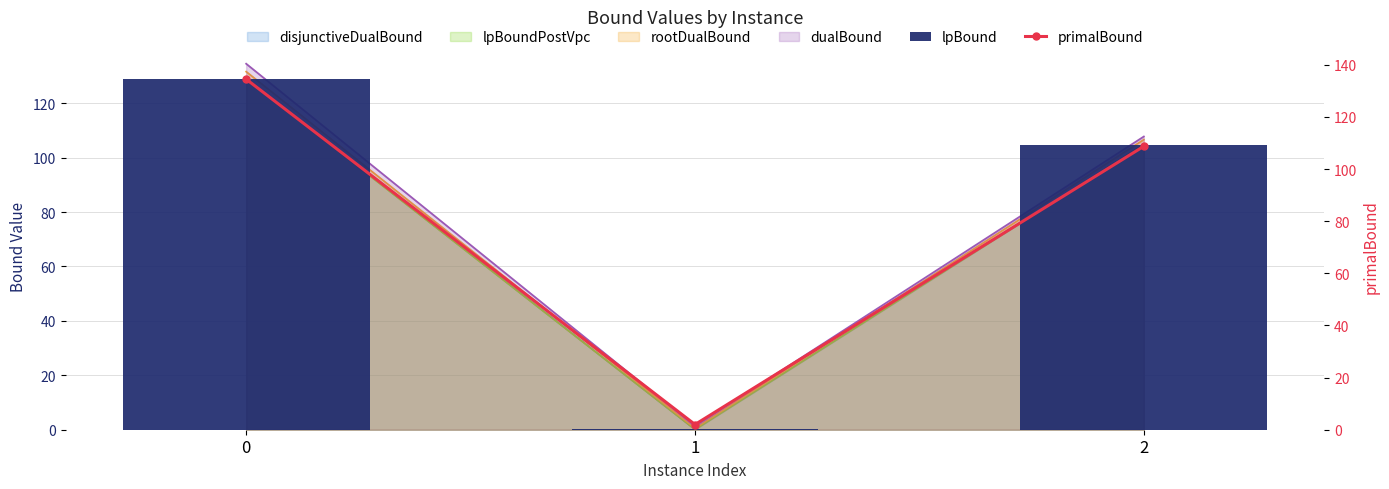

How many values in the lpBound series exceed 104?

2